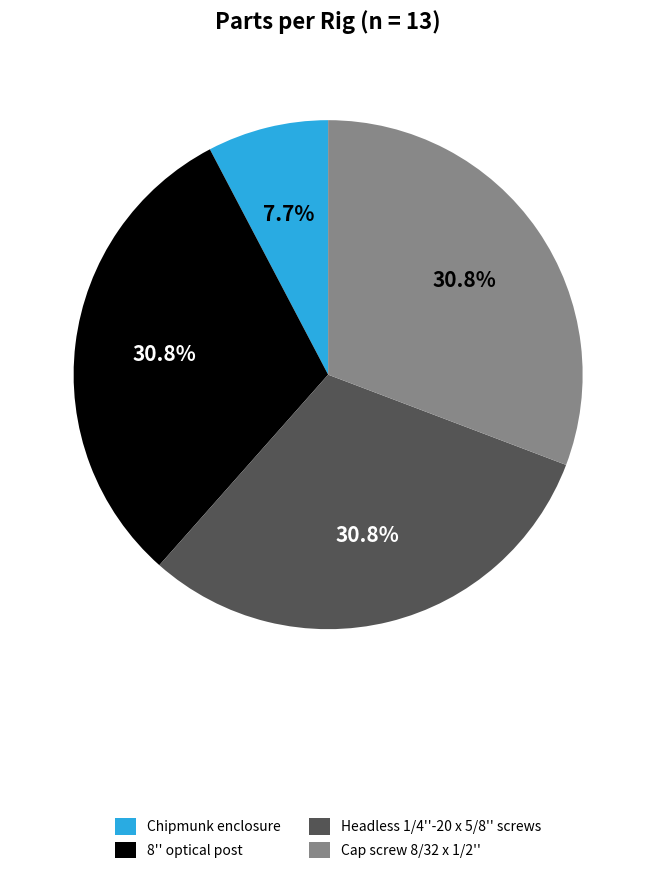

Is it true that Cap screw 8/32 x 1/2'' is 18% of the pie?

False